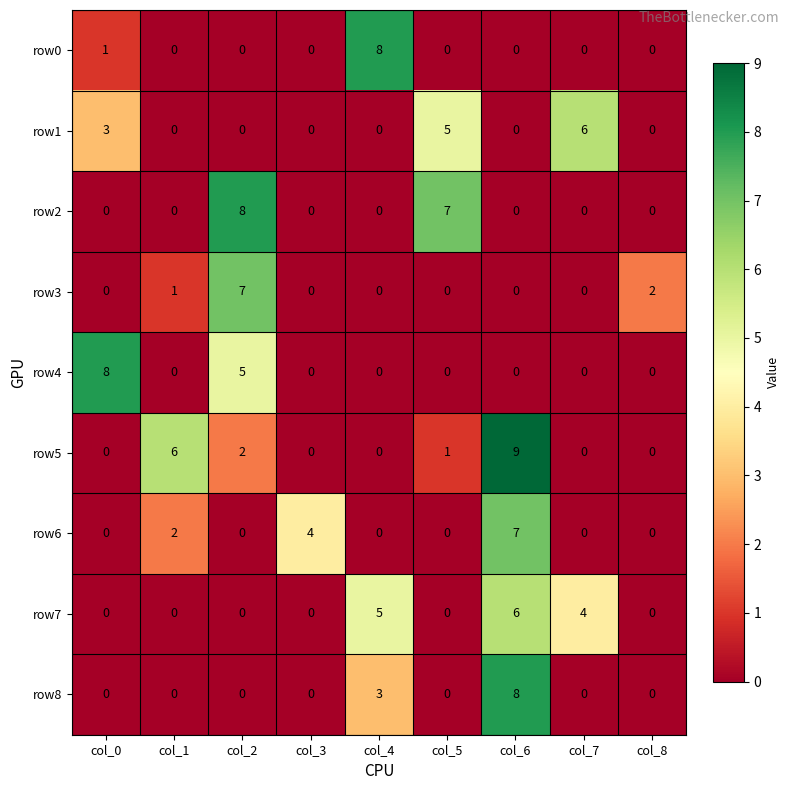

What is the maximum value shown in the chart?

9